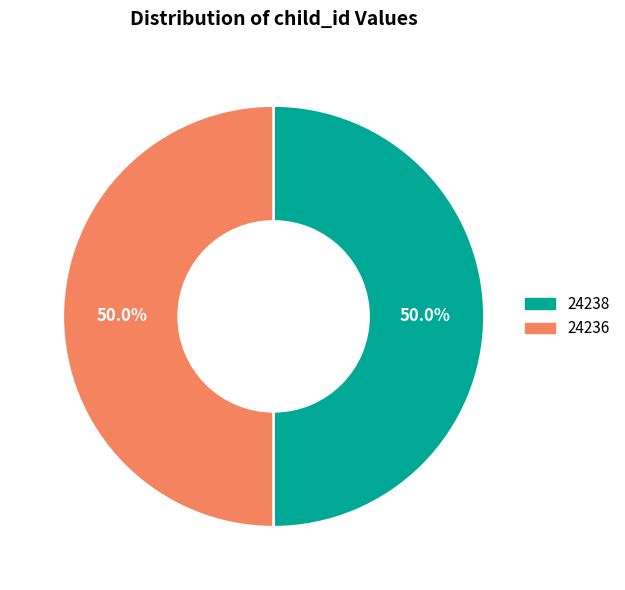

What is the ratio of the value at 24236 to the value at 24238?

1.0